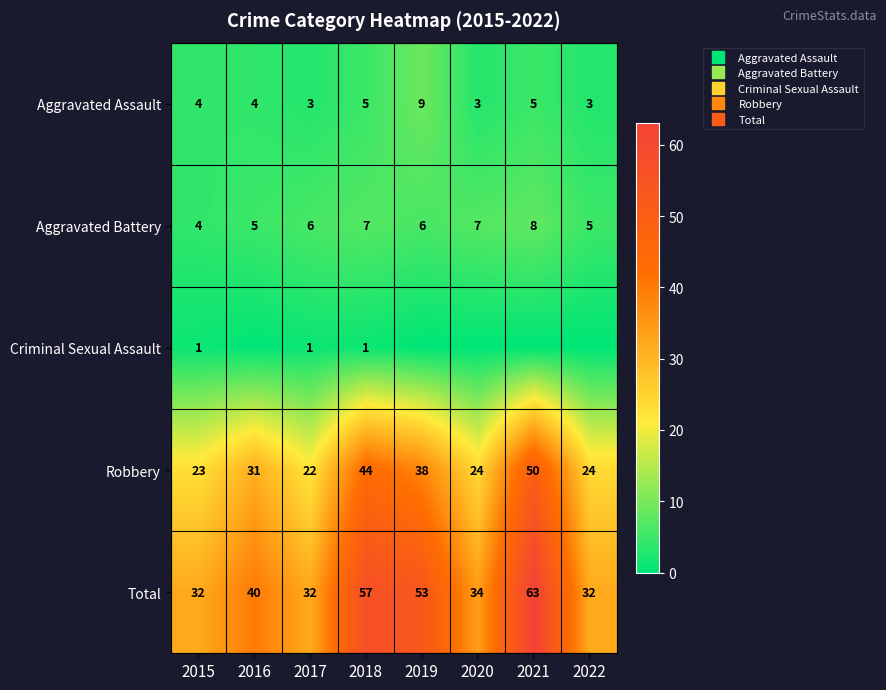

What is the approximate value of Aggravated Assault at 2015?

4